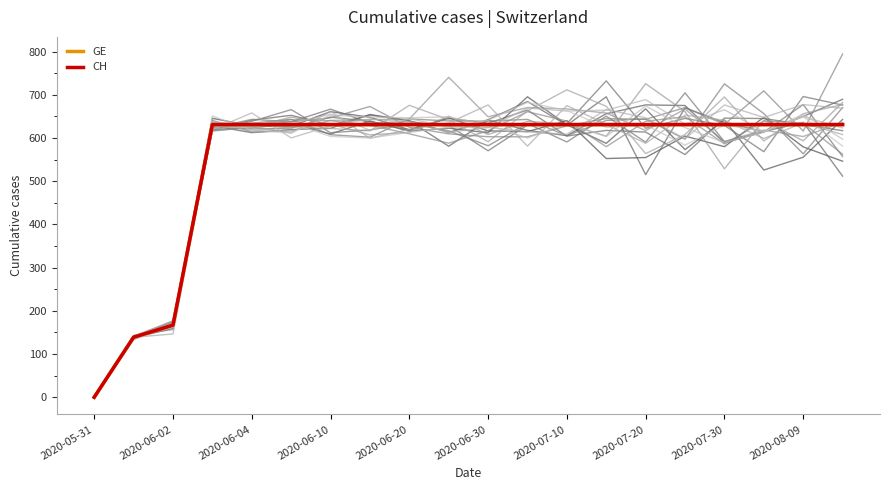

True or false: CH has more than 1 interior local peaks.

False